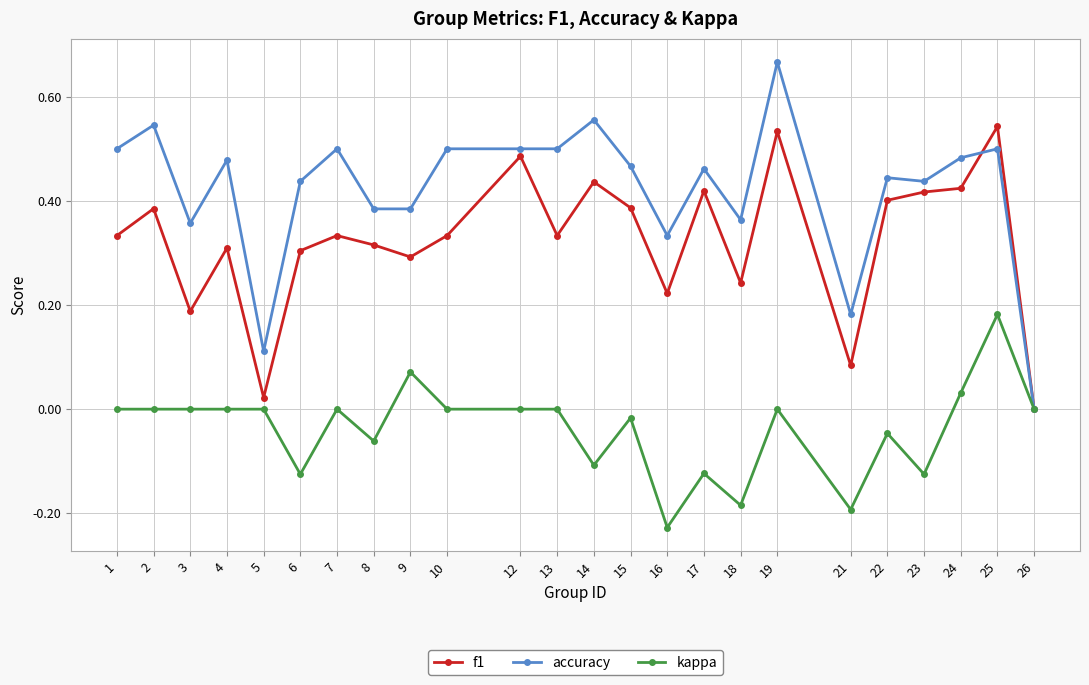

Is it true that f1 equals 0.3 at 7?

True